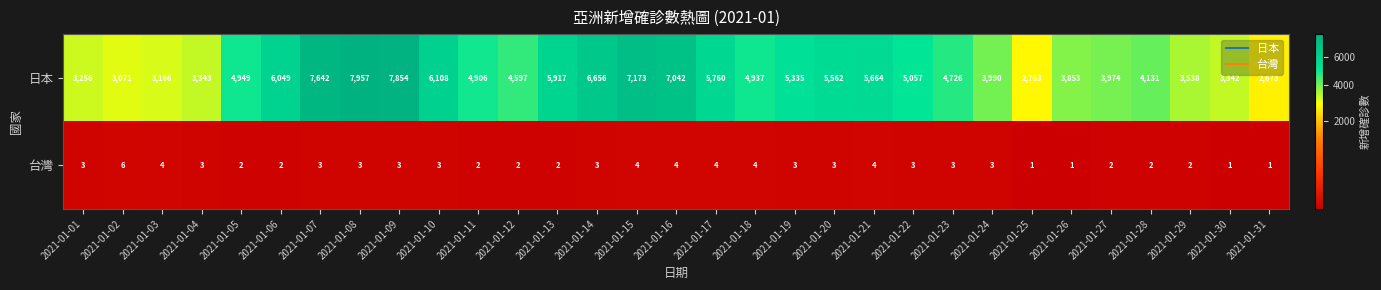

Is it true that 台灣 equals 2 at 2021-01-03?

False